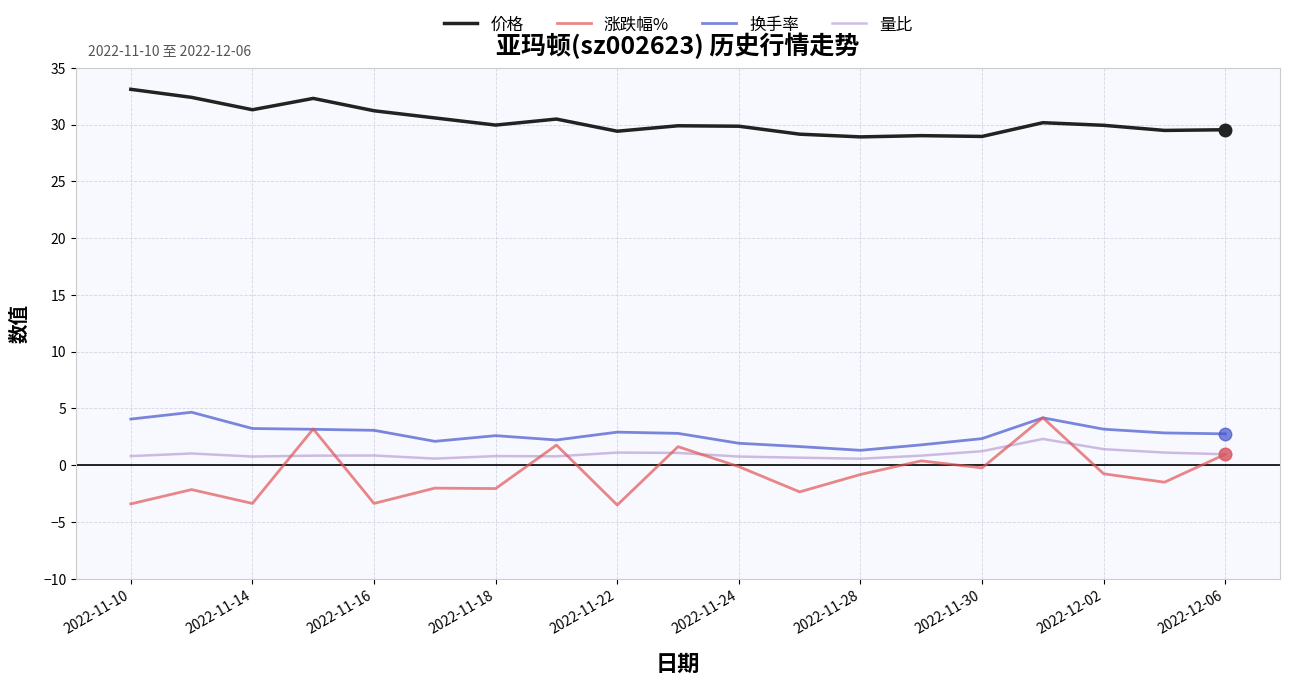

True or false: 价格 and 量比 intersect in this chart.

False